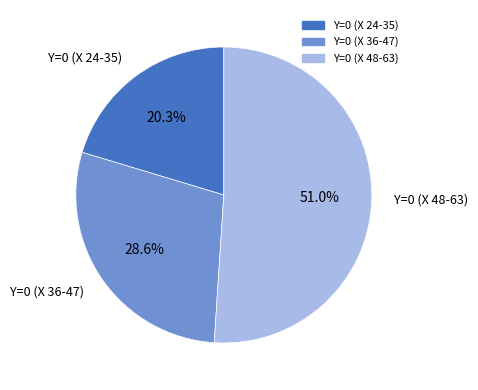

Does Y=0 (X 48-63) represent more than half of the total?

Yes